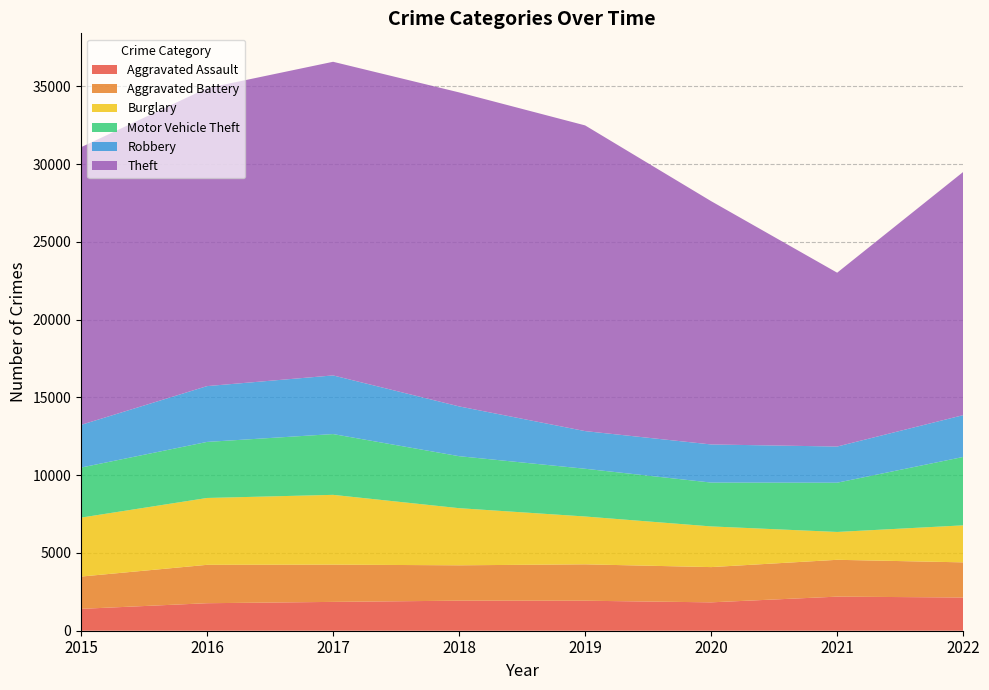

Reading right to left, transcribe all the data shown in this chart.

Aggravated Assault: 2022=2136	2021=2192	2020=1825	2019=1929	2018=1932	2017=1854	2016=1769	2015=1406
Aggravated Battery: 2022=2260	2021=2368	2020=2266	2019=2340	2018=2274	2017=2395	2016=2468	2015=2076
Burglary: 2022=2380	2021=1791	2020=2616	2019=3076	2018=3674	2017=4488	2016=4299	2015=3791
Motor Vehicle Theft: 2022=4397	2021=3167	2020=2819	2019=3069	2018=3343	2017=3908	2016=3604	2015=3218
Robbery: 2022=2689	2021=2325	2020=2451	2019=2422	2018=3201	2017=3771	2016=3589	2015=2745
Theft: 2022=15637	2021=11178	2020=15644	2019=19656	2018=20190	2017=20167	2016=19158	2015=17853